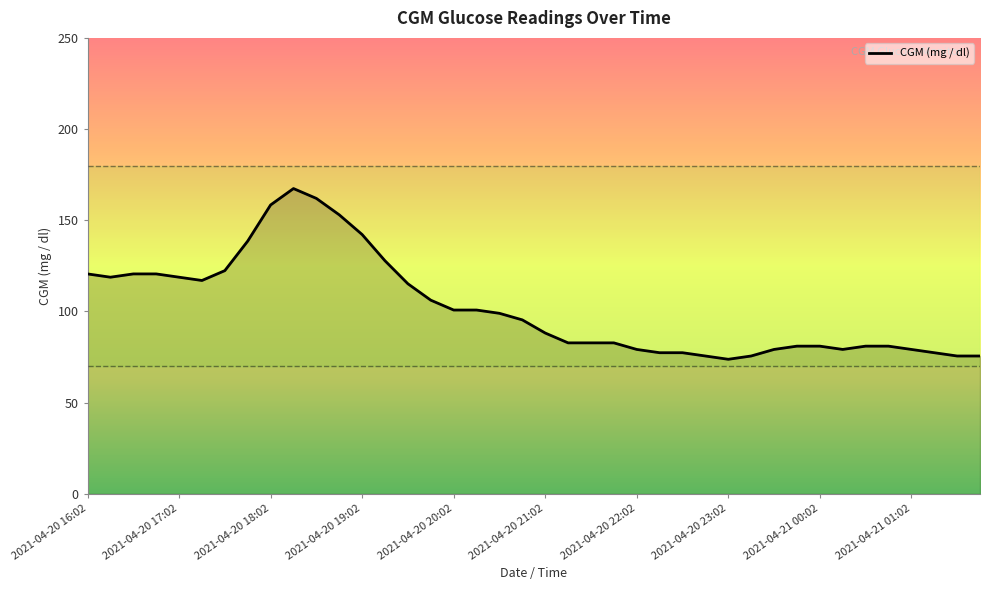

What is the difference between the maximum and second lowest values?

91.8